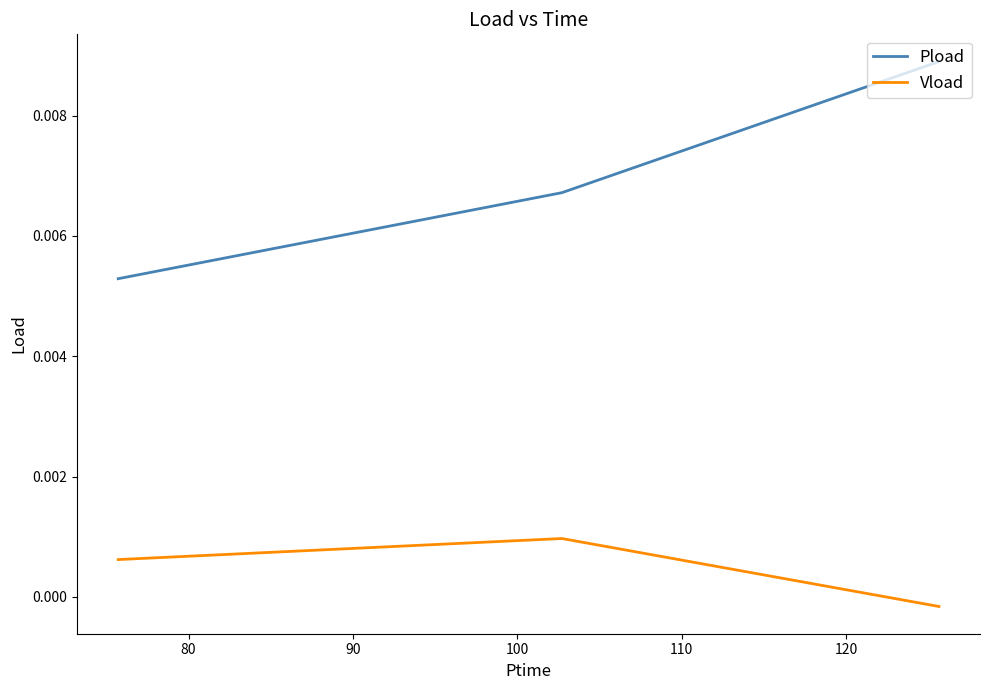

Which series has the largest total across all categories?

Pload